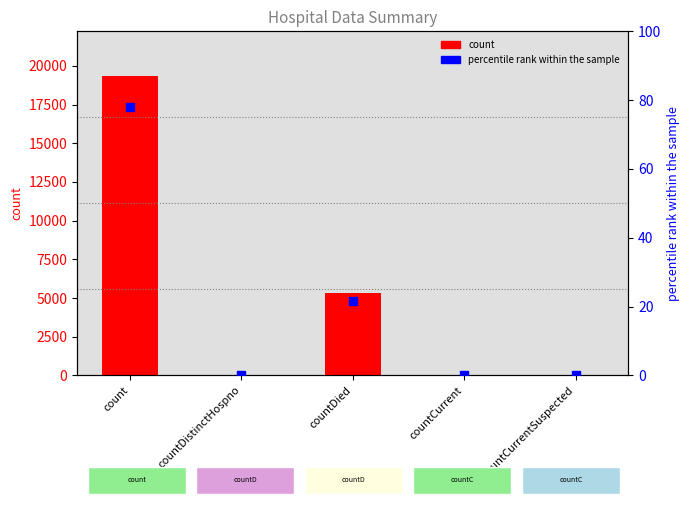

Which series reaches the maximum Y coordinate?

count